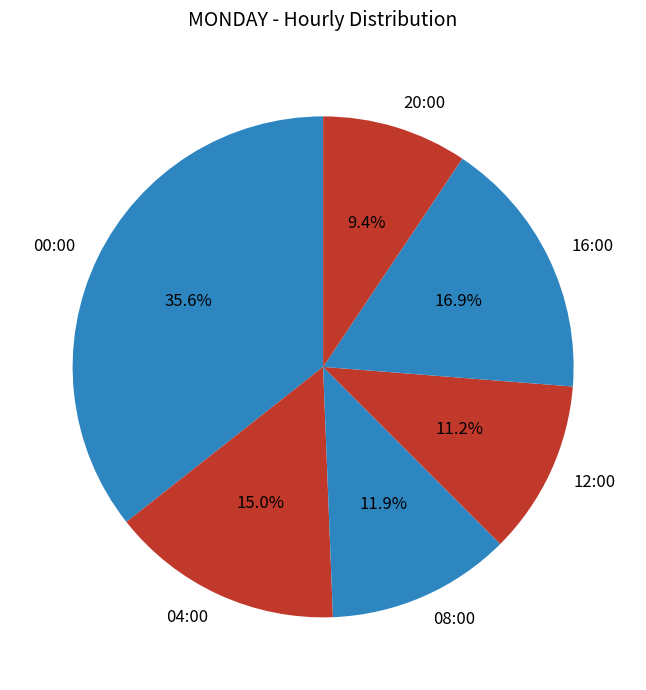

Approximately how many times larger is the value at 04:00 compared to 12:00?

1.3